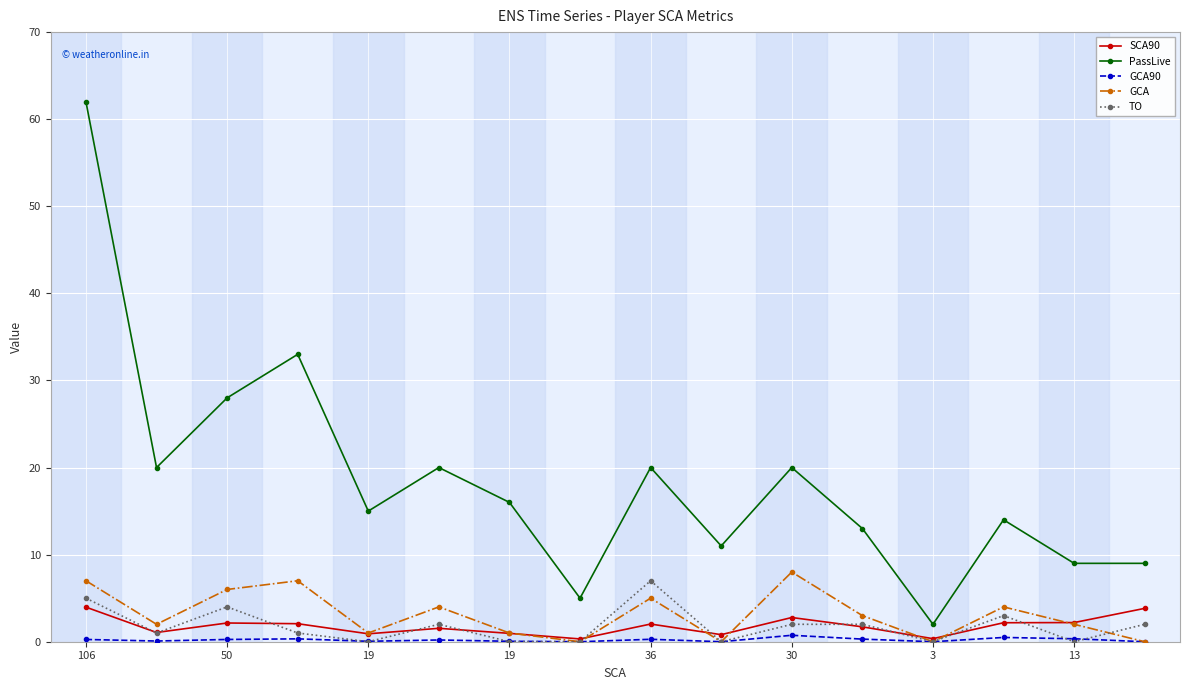

Which series has the widest spread of values?

PassLive